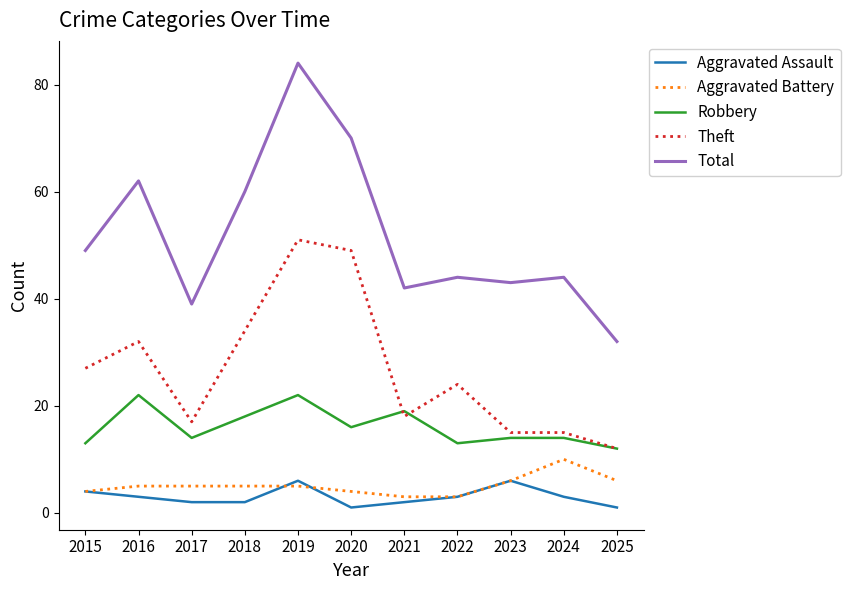

True or false: Aggravated Battery and Theft intersect in this chart.

False